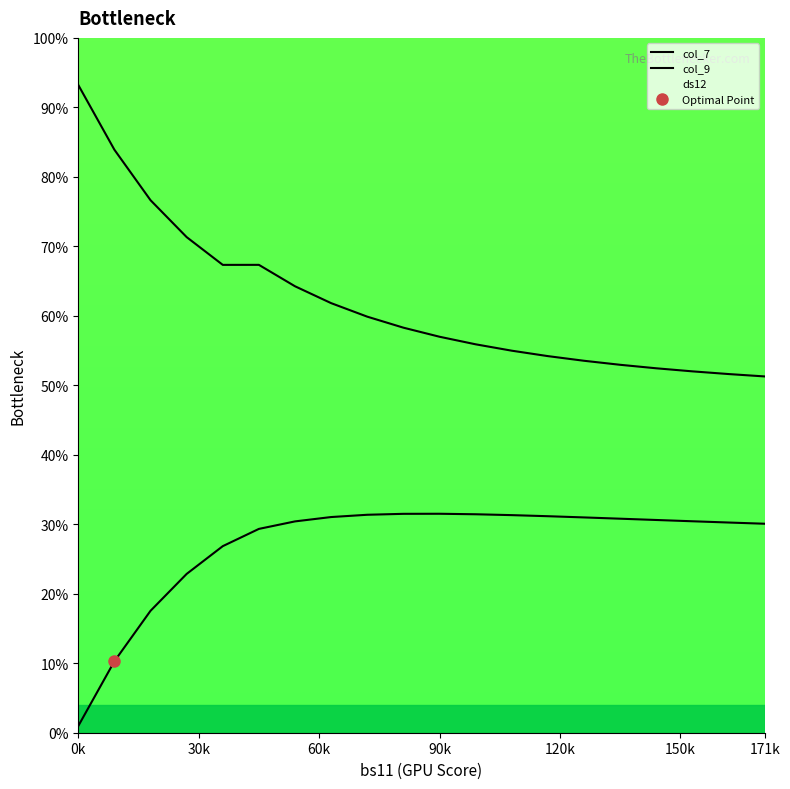

Is this an area chart (filled region under the line)?

No